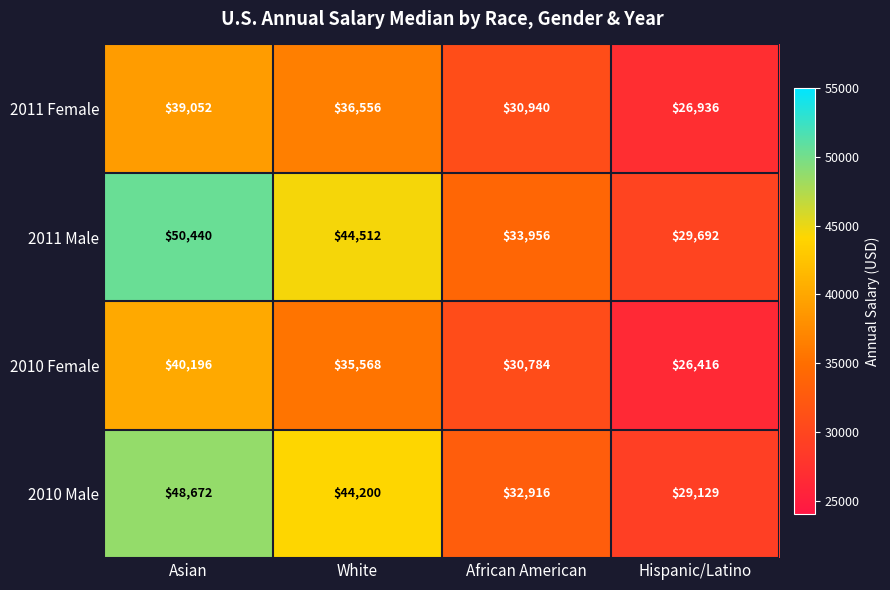

Rank the series by their maximum value, from highest to lowest.

2011 Male, 2010 Male, 2010 Female, 2011 Female